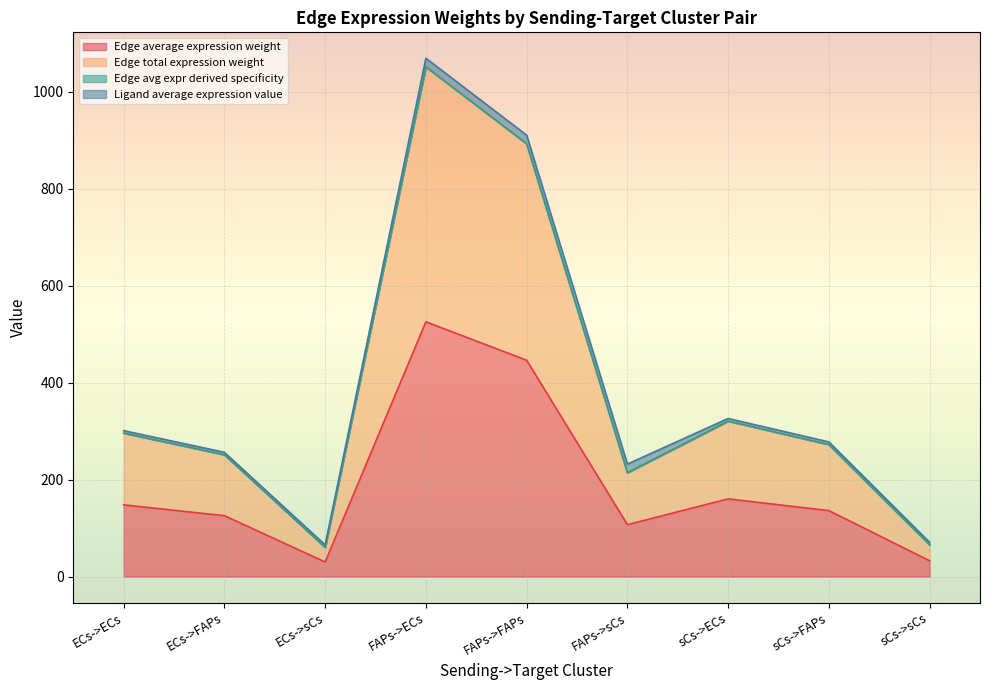

The value of Edge average expression weight at ECs->sCs is 30.2. True or false?

True